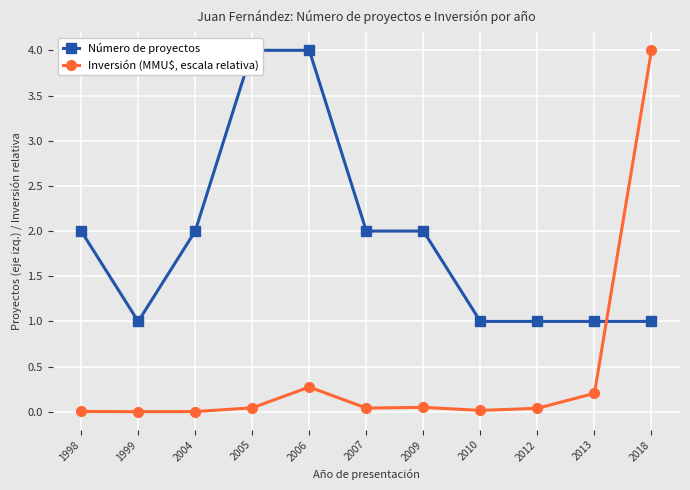

What is the difference between the second highest and minimum values in the Número de proyectos series?

3.0